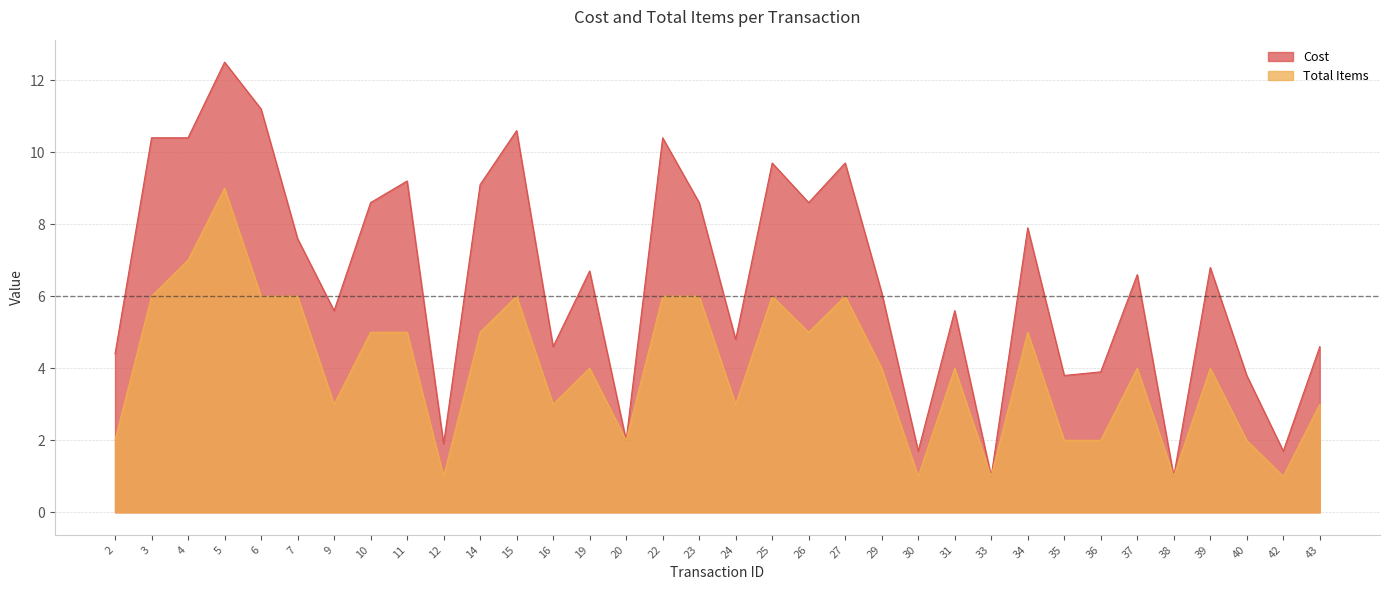

How many distinct data groups are displayed?

2